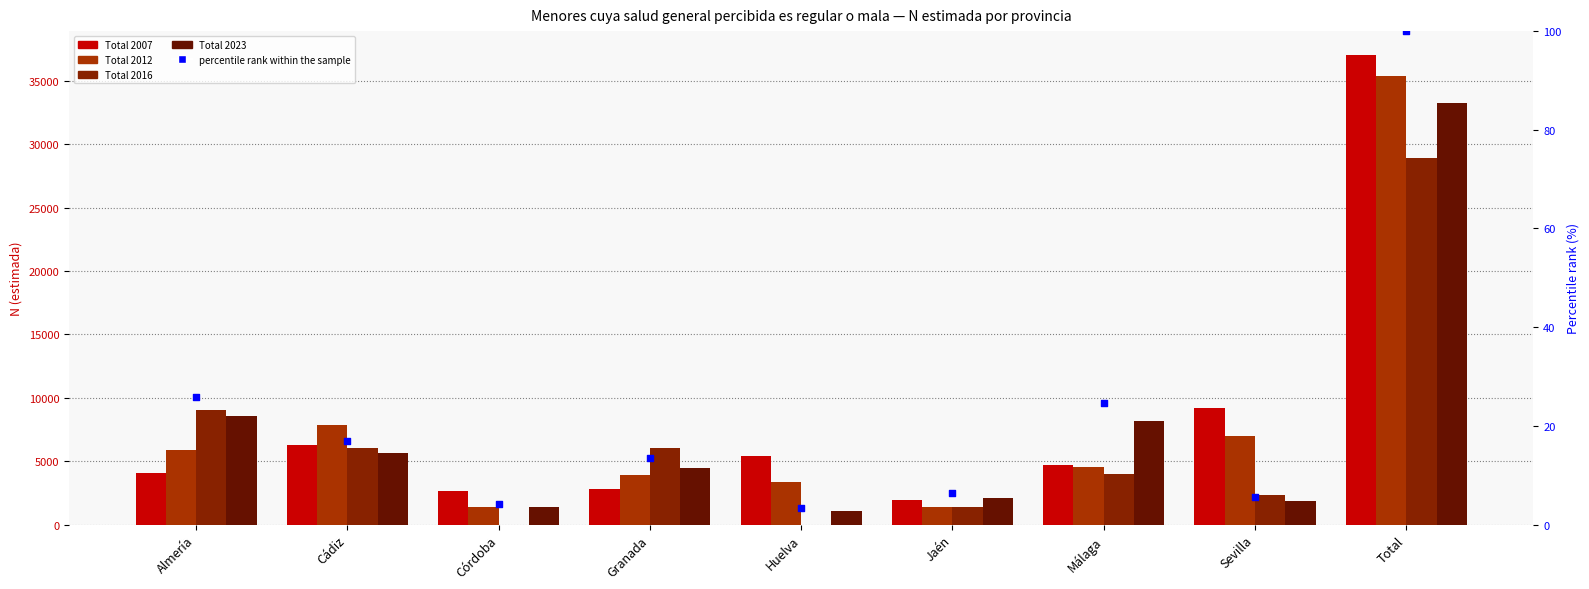

Which series reaches the minimum Y coordinate?

Total 2016